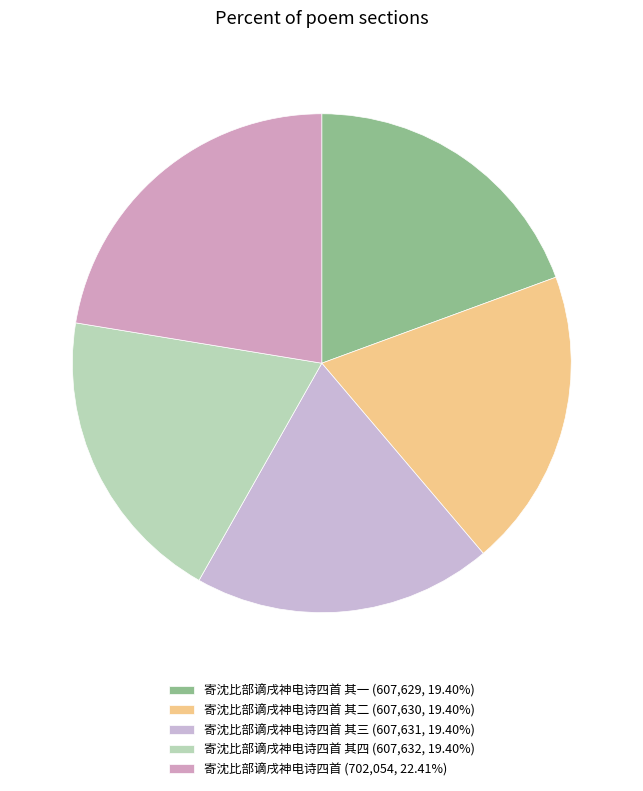

Rank the categories by value from lowest to highest.

寄沈比部谪戌神电诗四首 其一, 寄沈比部谪戌神电诗四首 其二, 寄沈比部谪戌神电诗四首 其三, 寄沈比部谪戌神电诗四首 其四, 寄沈比部谪戌神电诗四首